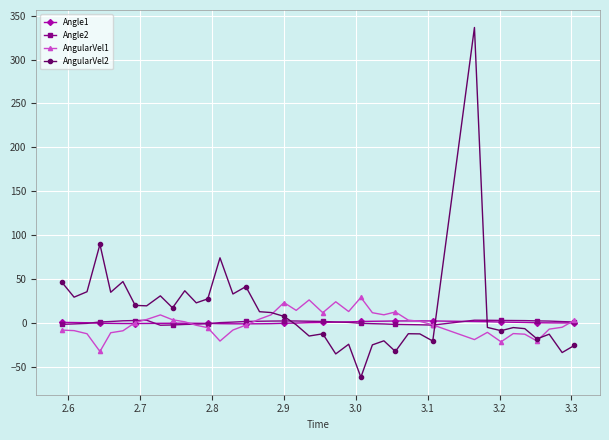

What are all the series names shown in the legend?

Angle1, Angle2, AngularVel1, AngularVel2